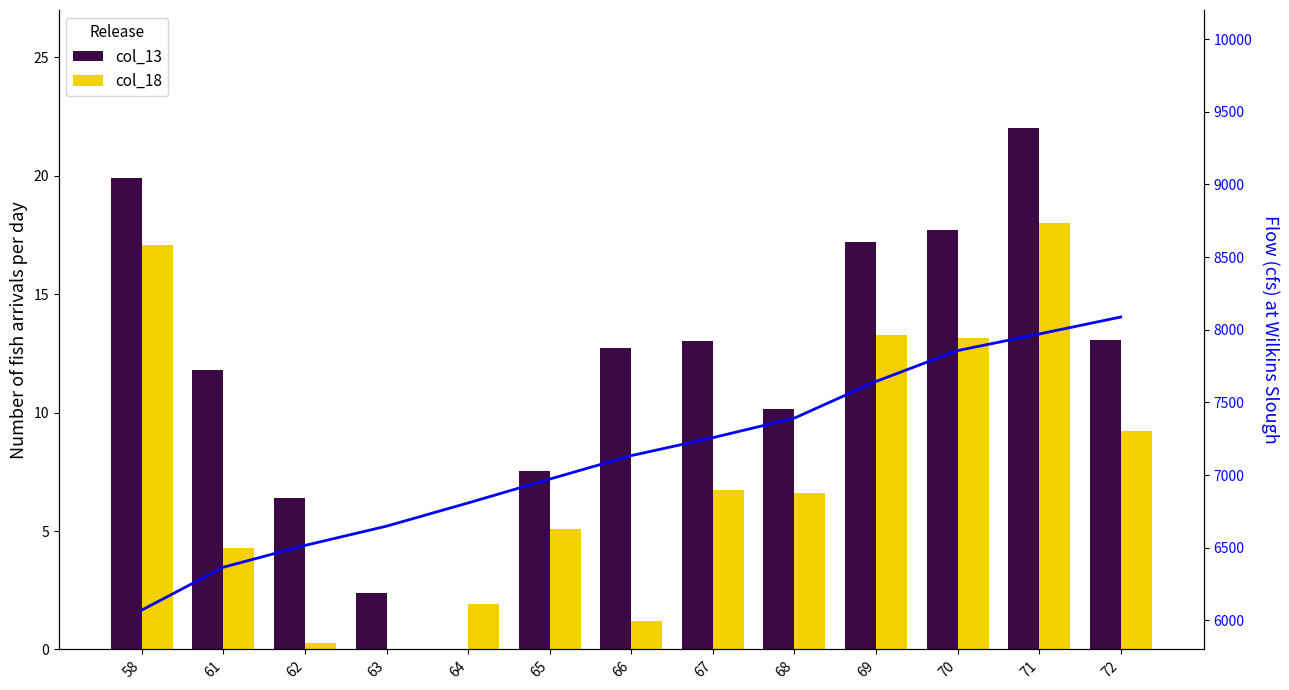

Rank the series at 68 from lowest to highest value.

col_18, col_13, col_12 (flow)